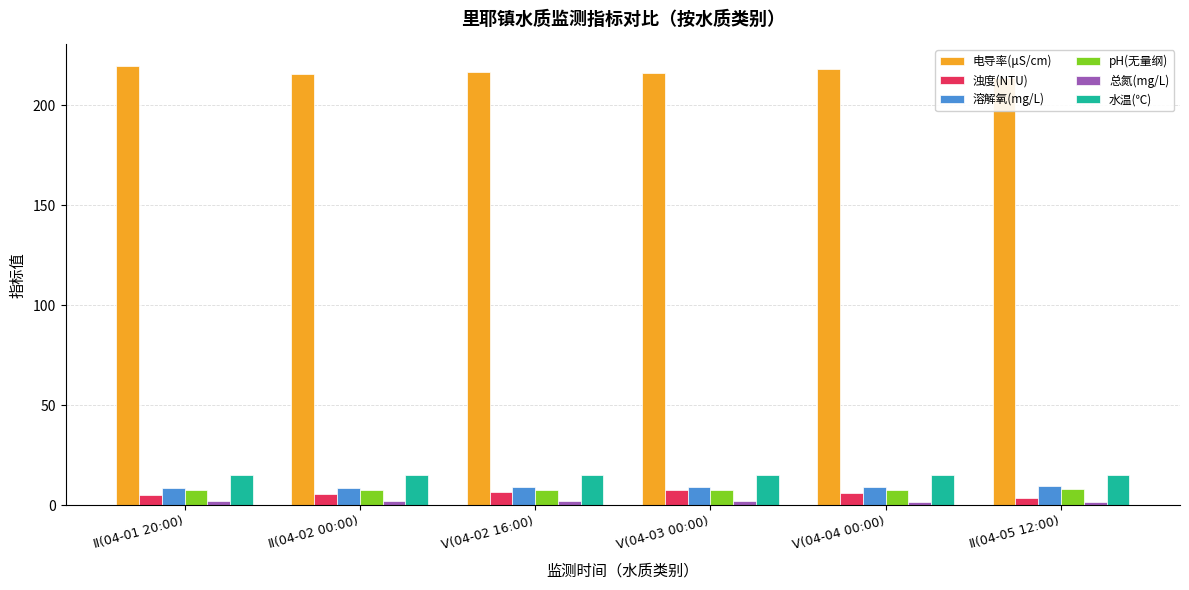

Which series changed the most between Ⅴ(04-02 16:00) and Ⅴ(04-03 00:00)?

浊度(NTU)